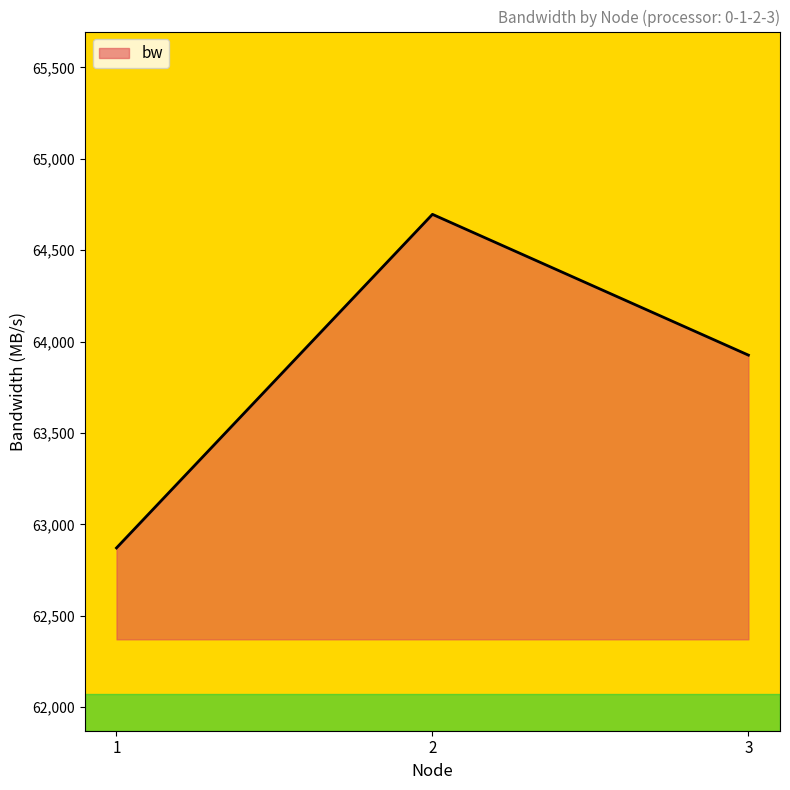

Reading right to left, list all the values displayed in this chart.

3=63926.2	2=64696.3	1=62871.4